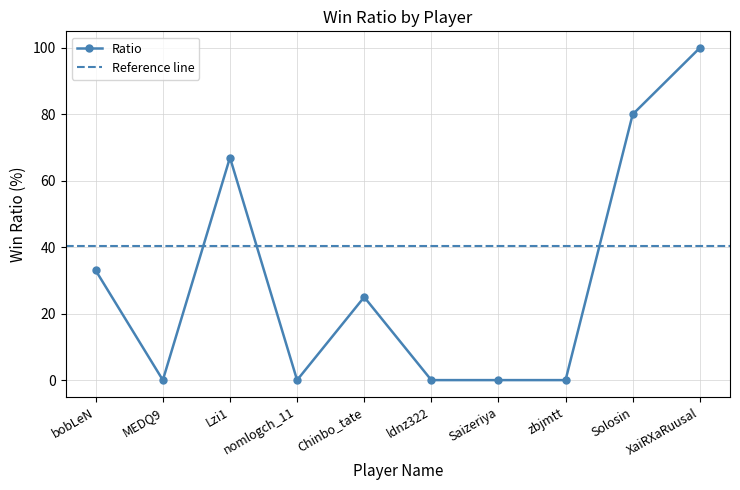

How many values are between 0 and 67?

8